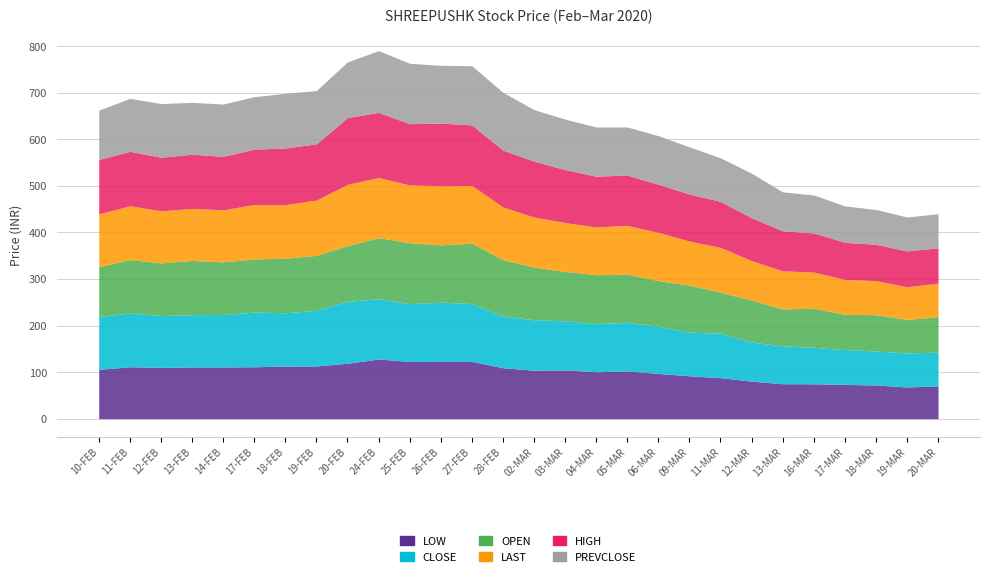

True or false: LAST and HIGH intersect in this chart.

False